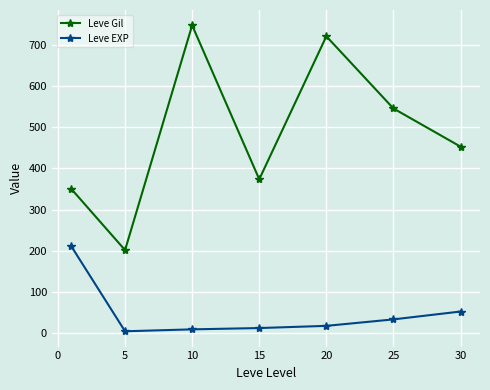

At how many categories does at least one series exceed 141?

7